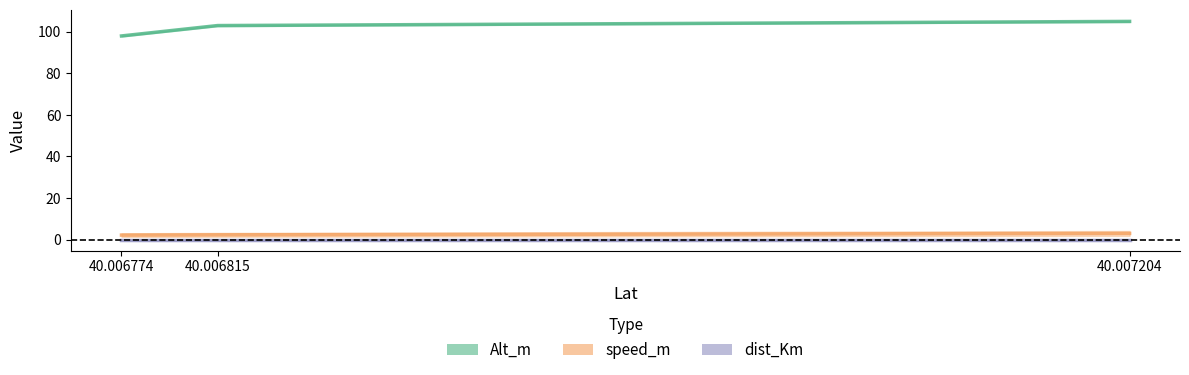

What is the maximum value for Alt_m?

105.0